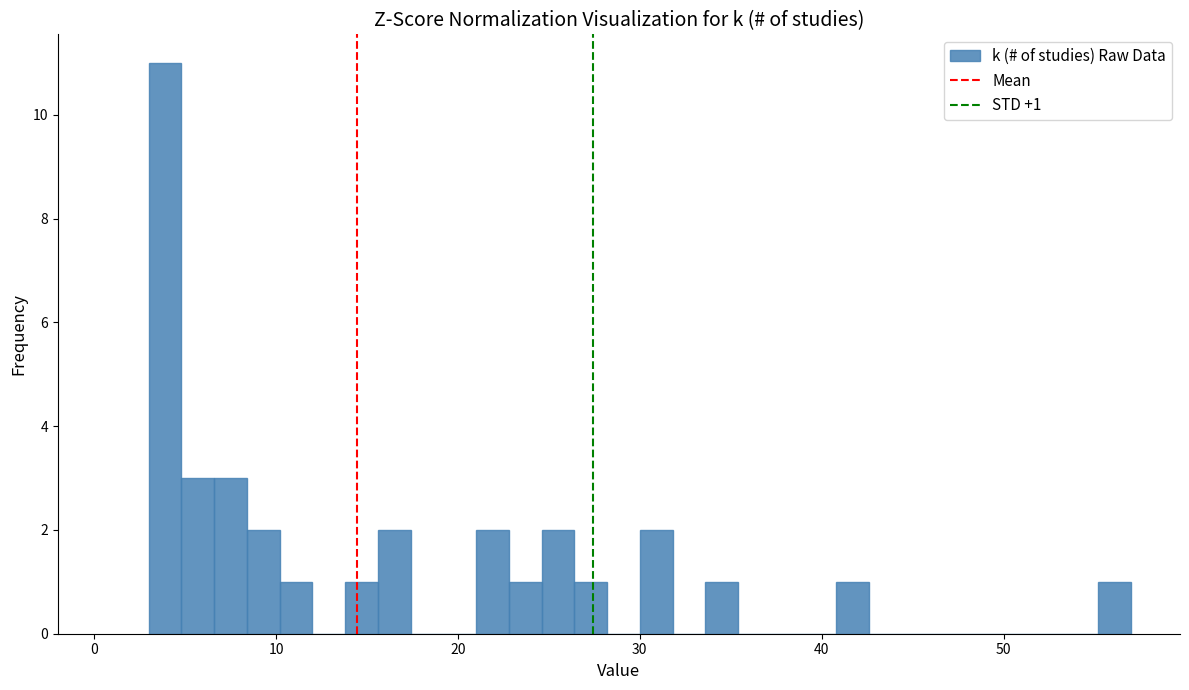

Read against the x-axis, roughly where is the centre of the tallest bar?

4